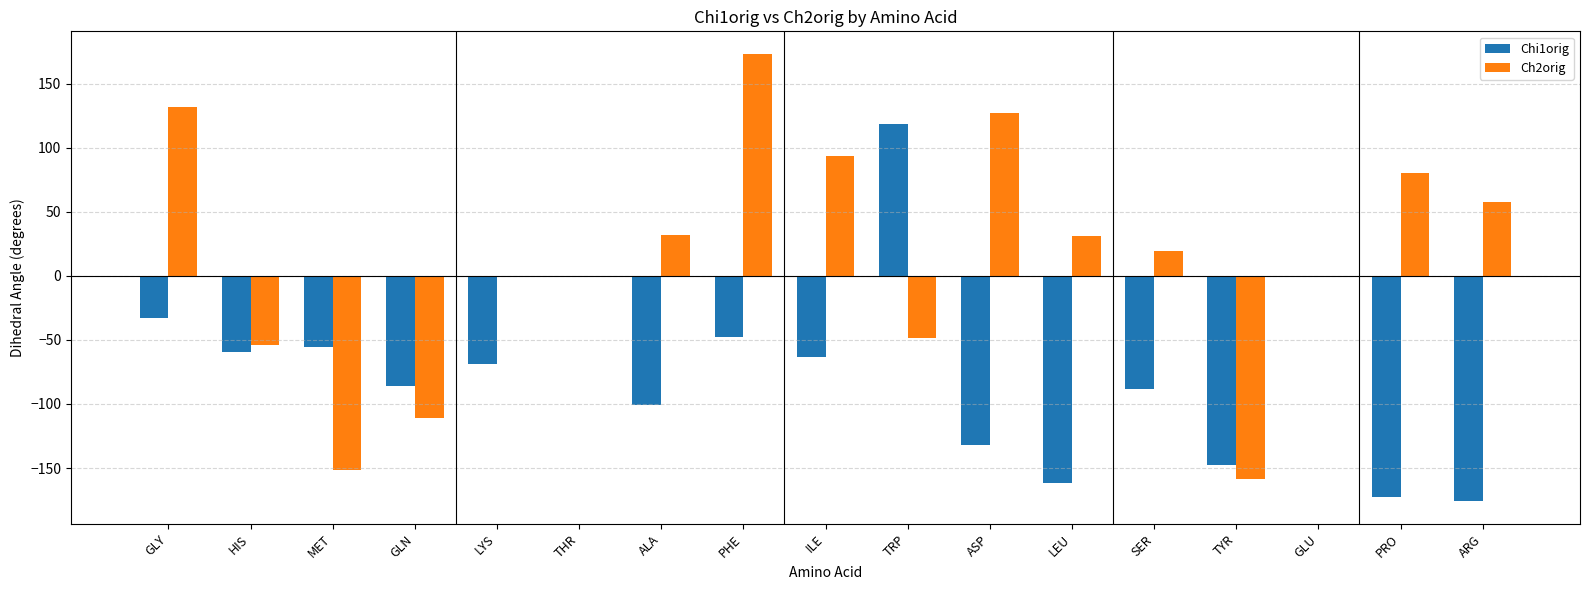

Is the value of Chi1orig at ARG greater than the value of Ch2orig at GLN?

No